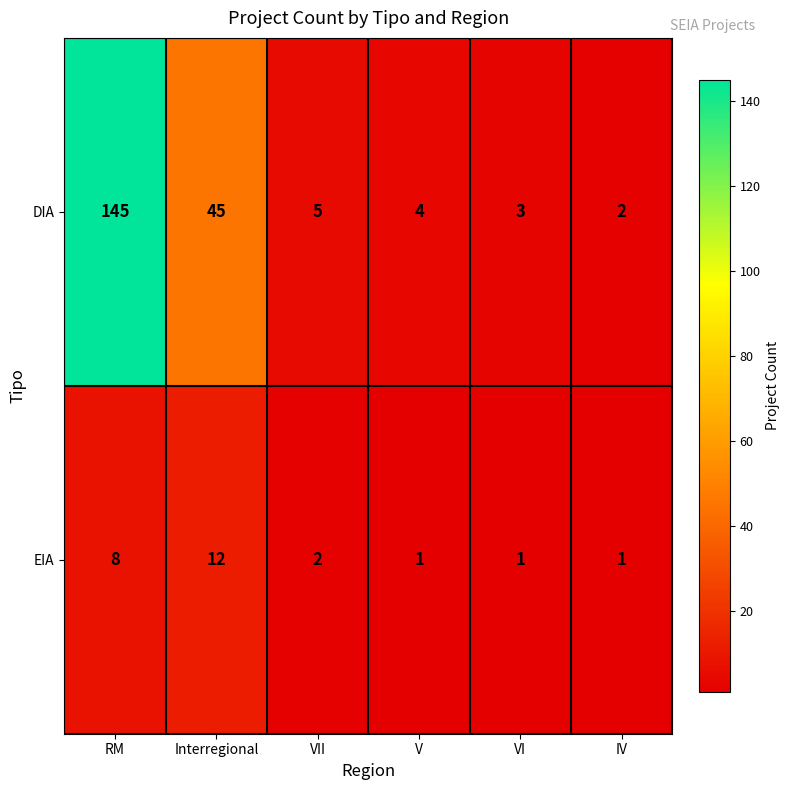

At which category is the sum across all series the highest?

RM